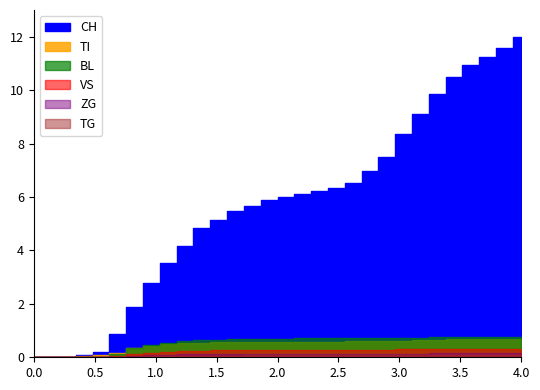

How many data points in TG are less than 66?

15